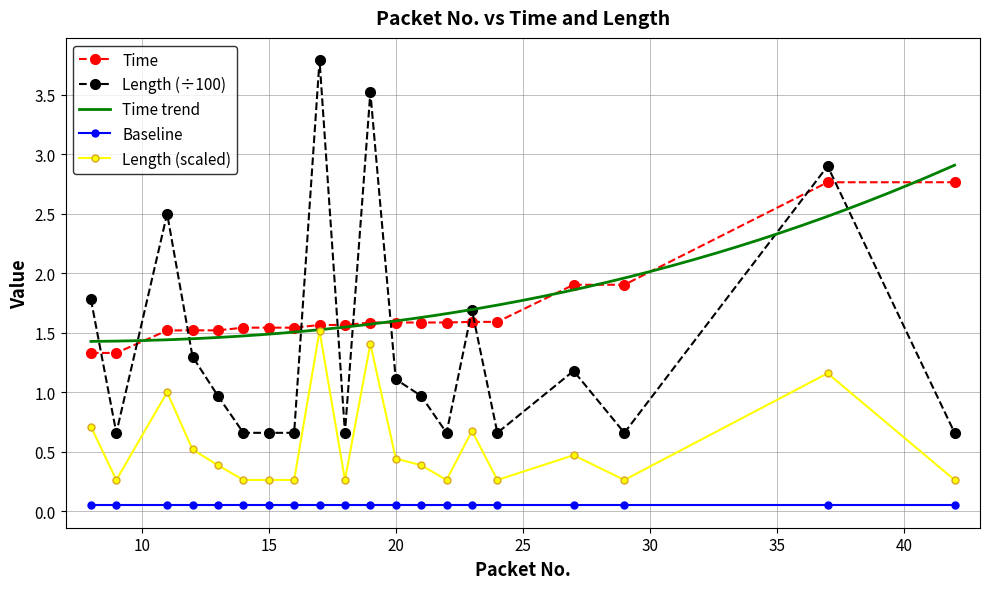

True or false: Time has more than 1 points higher than both neighbors.

False